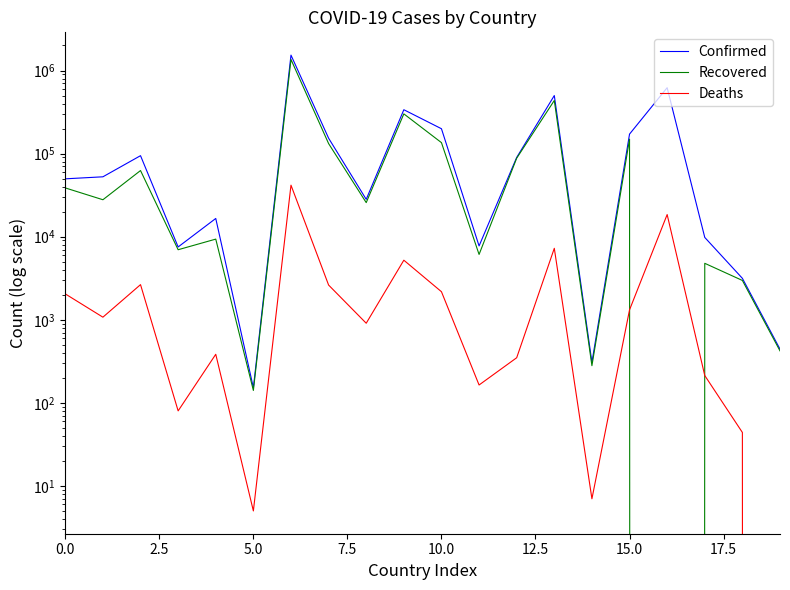

What is the total value across all series at 19?

865